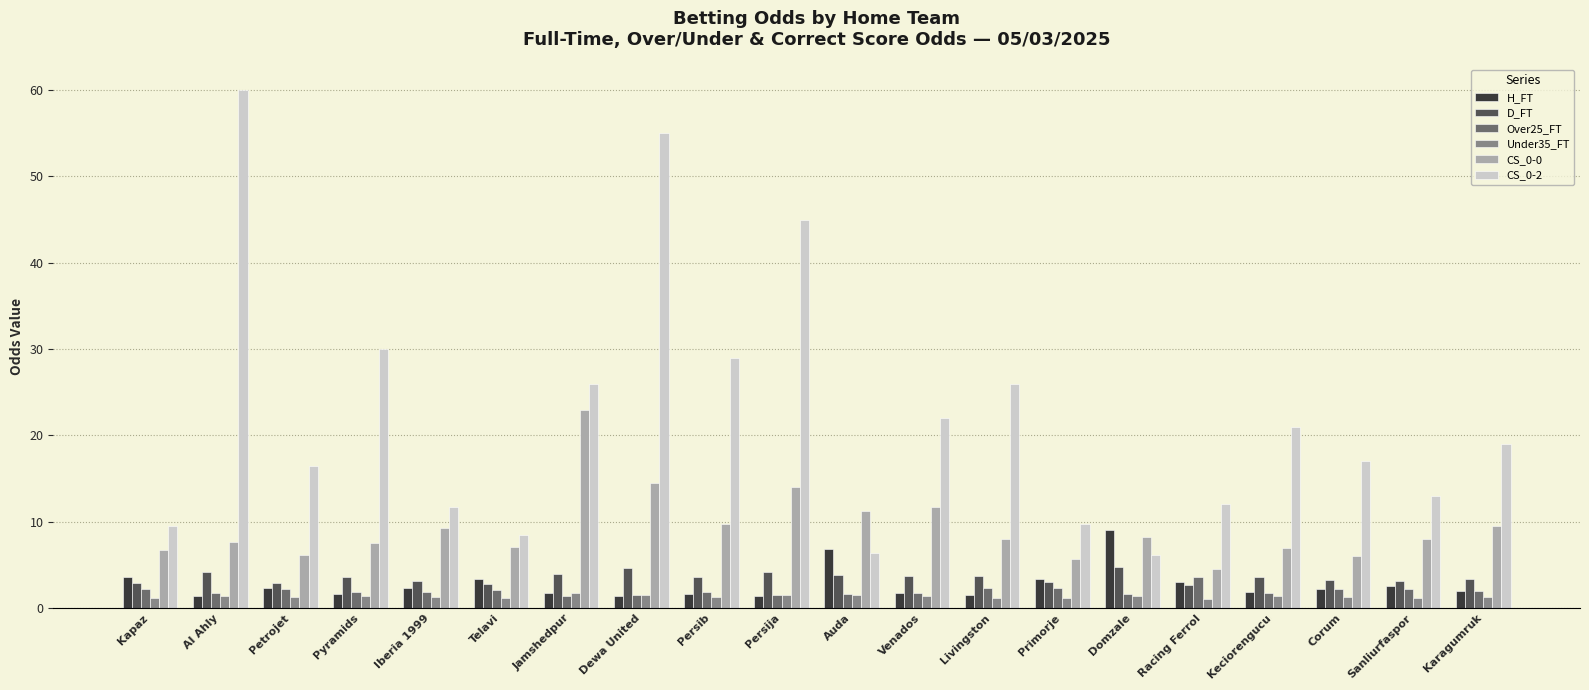

How many data points does each series have?

20